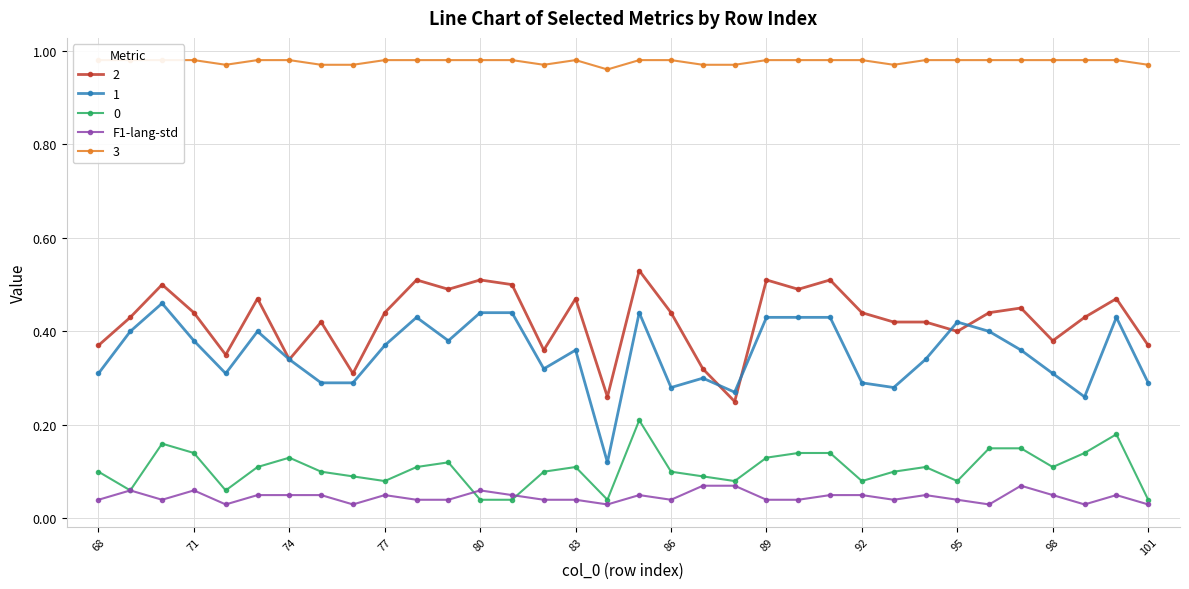

The value of 2 at 89 is 0.5. True or false?

True